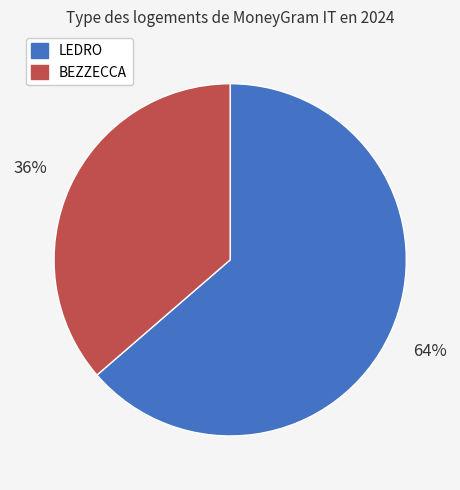

Which slice is the largest?

LEDRO